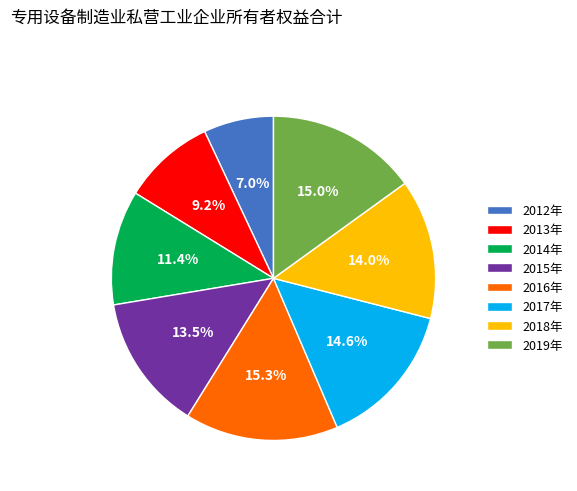

How many slices are in this pie chart?

8